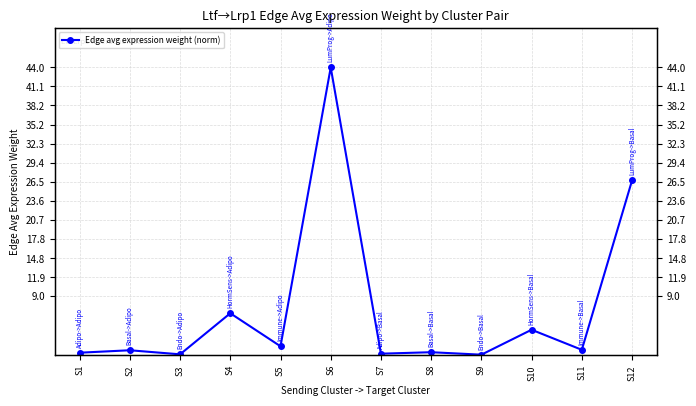

Does the chart have visible grid lines?

Yes